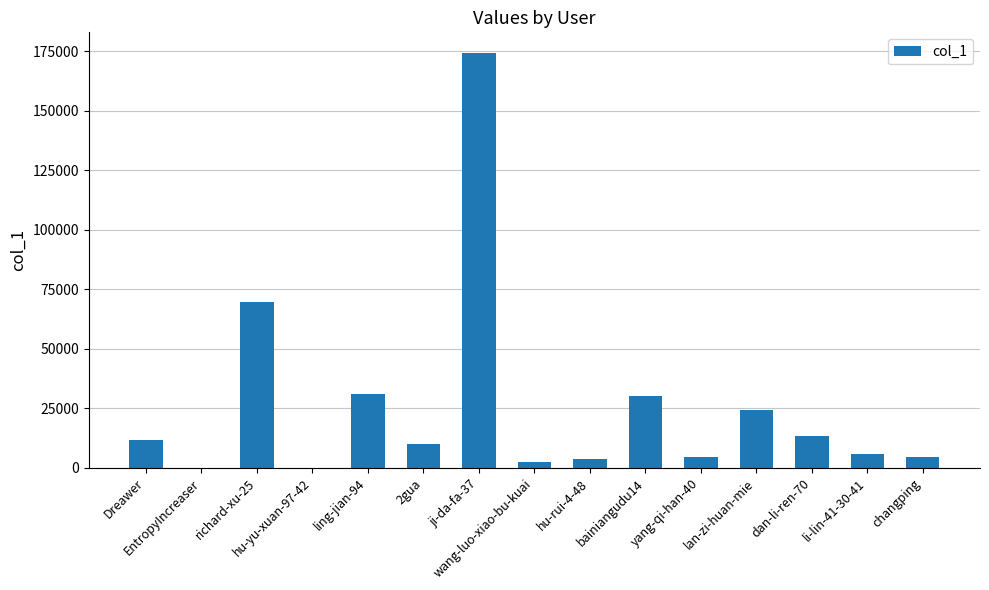

What is the greatest value displayed?

174330